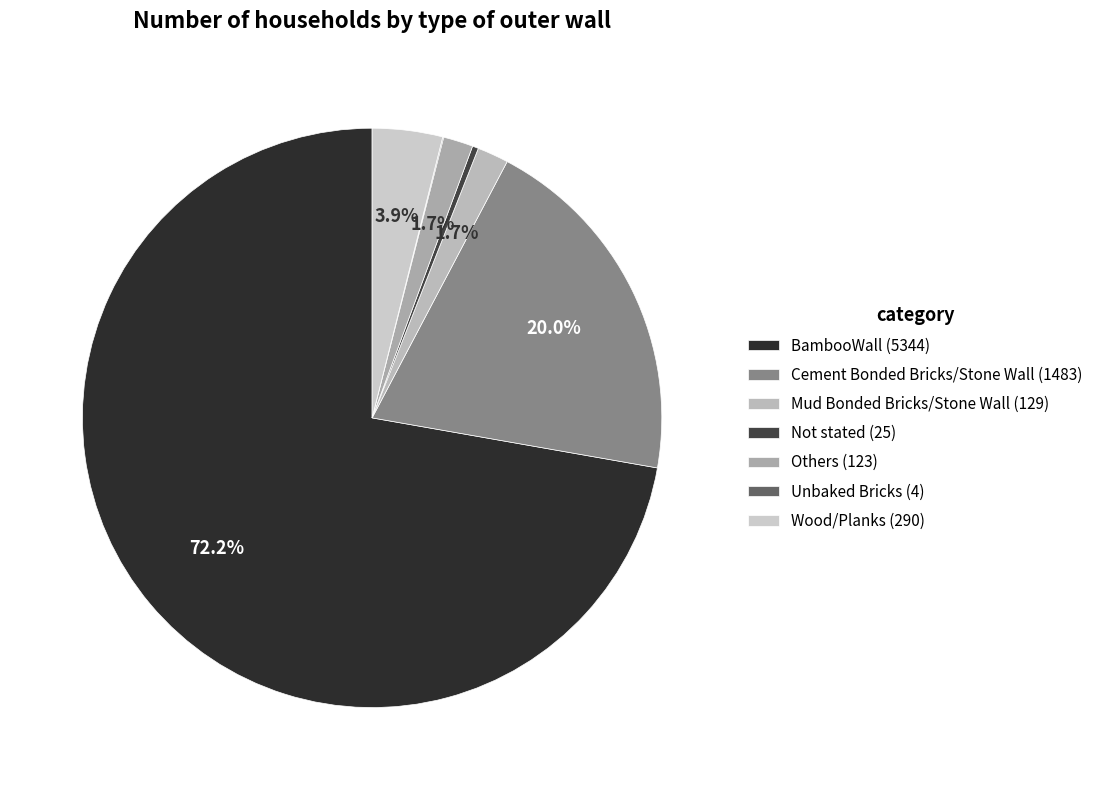

Count the number of slices in the pie.

7